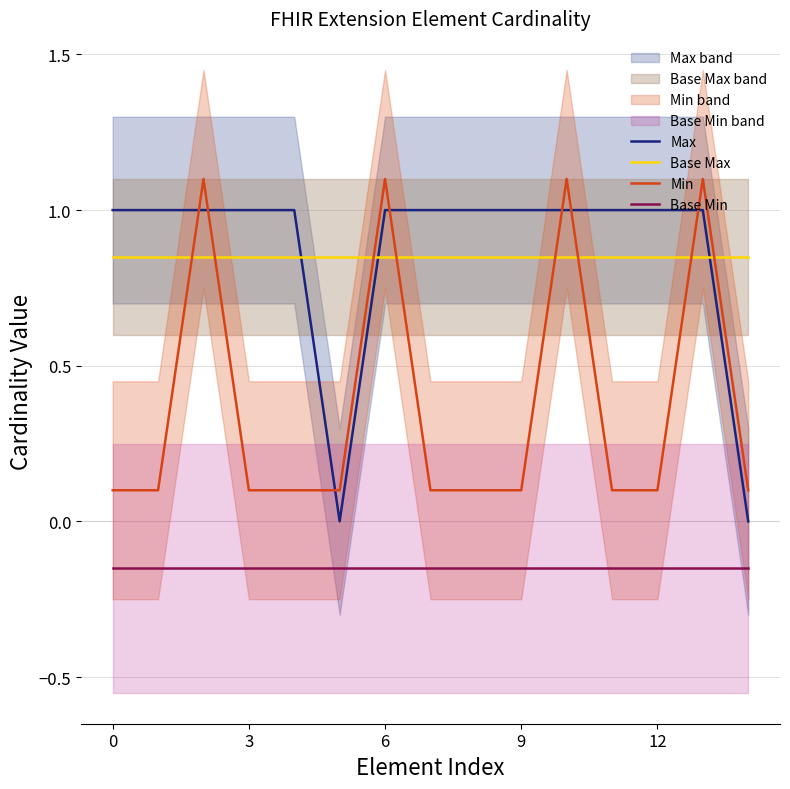

What is the average value of the Base Max series?

0.8